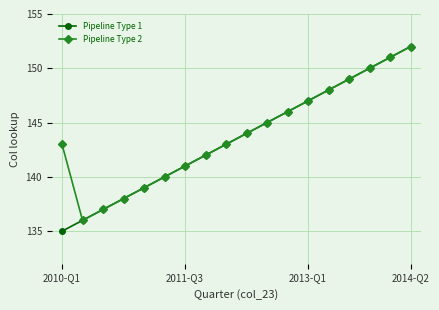

What is the lowest value of the Pipeline Type 2 series?

136